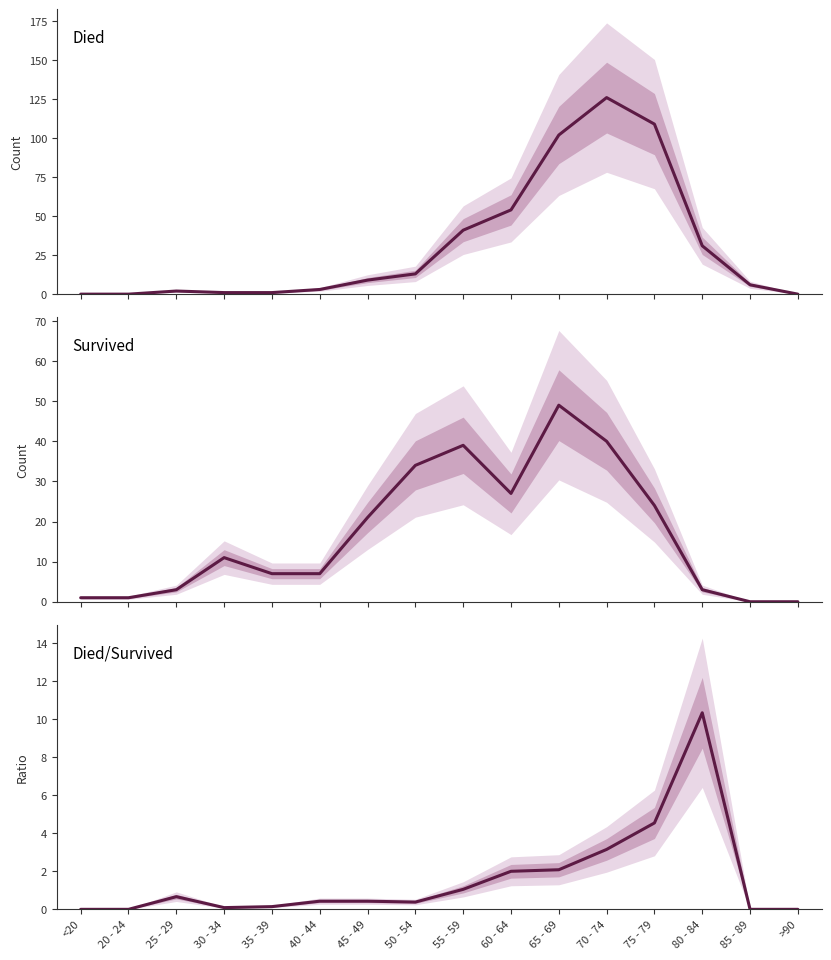

What is the value of the Survived point at the 13th from the left?

24.0